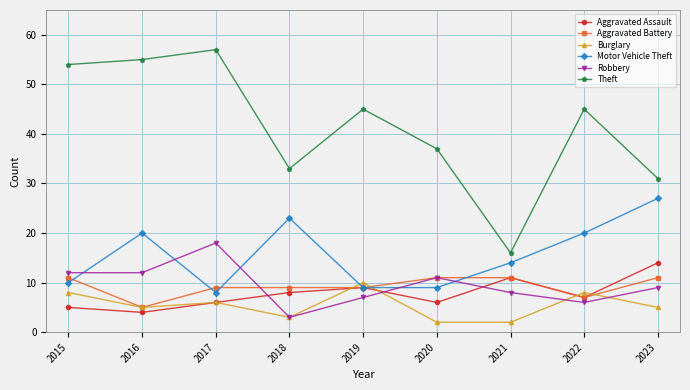

The value of Aggravated Assault at 2016 is 4. True or false?

True